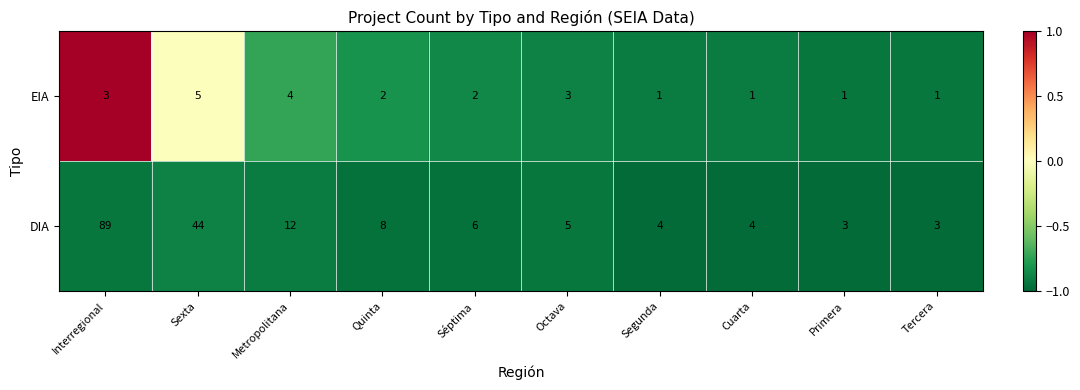

What is the difference between the maximum and minimum values in the DIA series?

86